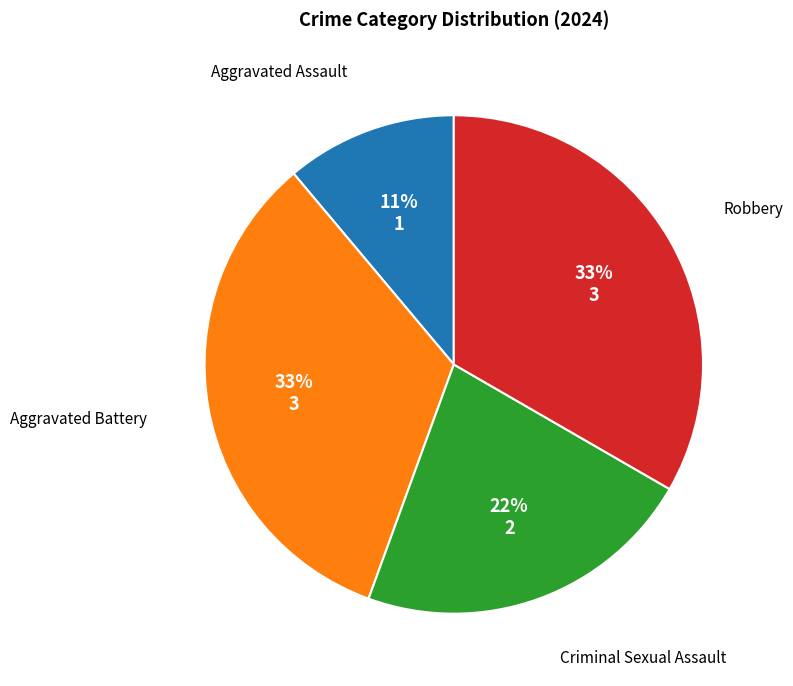

Is there any slice that represents more than half of the pie?

No